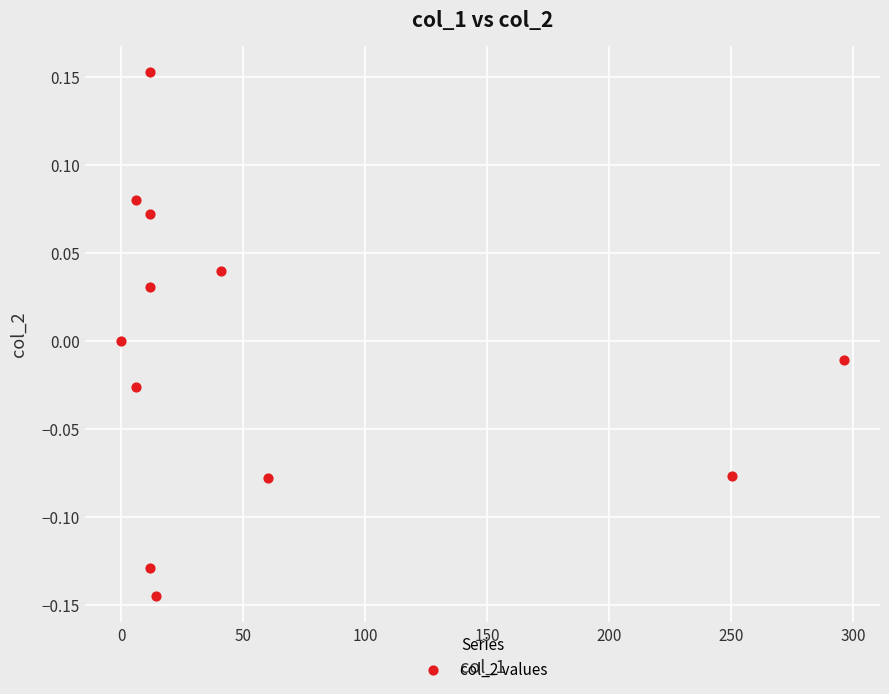

What is the range of Y values (max minus min)?

0.3